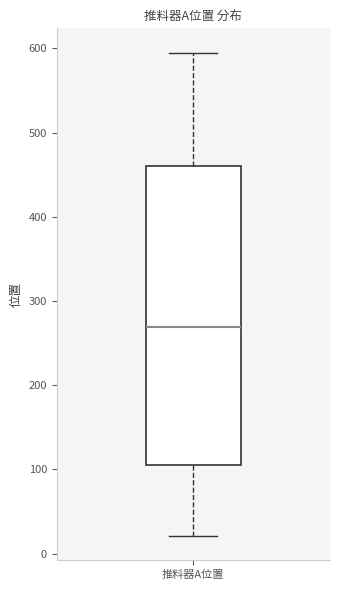

Transcribe this box plot: give where the median line is, the range the box spans, and where the two whiskers end, as read against the y-axis. The values are not printed on the chart, so give them approximately, as read against the axis.

median 270, box 100 to 460, whiskers 20 to 600